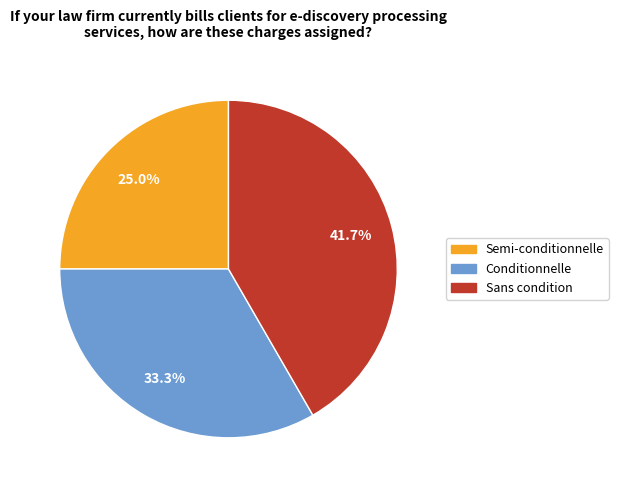

Rank the categories by value from highest to lowest.

Sans condition, Conditionnelle, Semi-conditionnelle